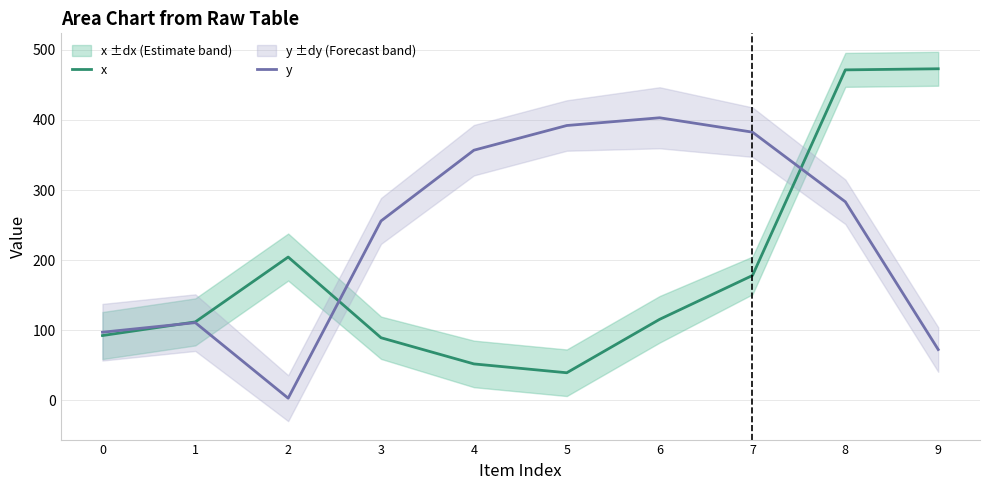

What is the lowest value of the x series?

38.9